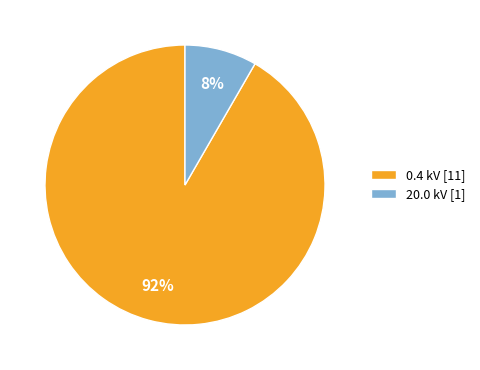

Between 0.4 kV [11] and 20.0 kV [1], which is larger?

0.4 kV [11]